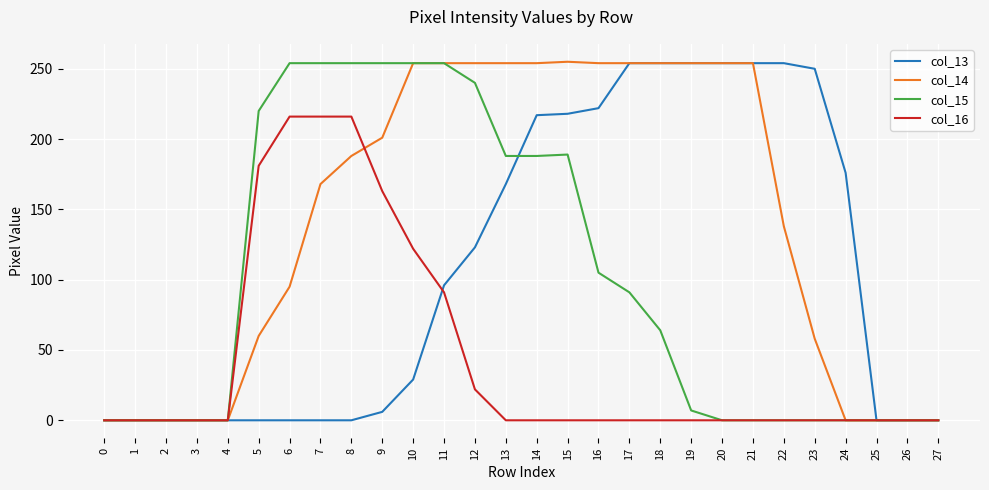

Count the number of data series in this chart.

4